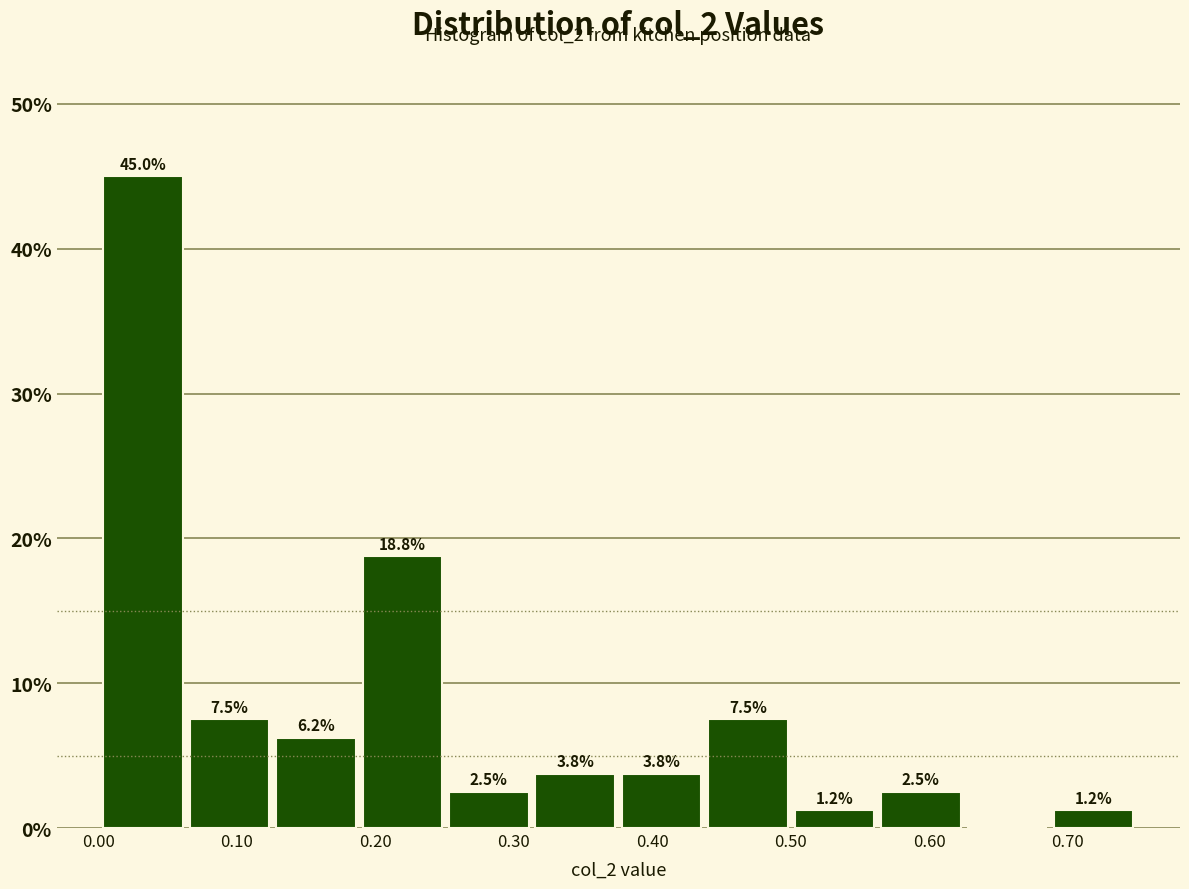

Which range on the x-axis has the tallest bar?

0.00 to 0.06